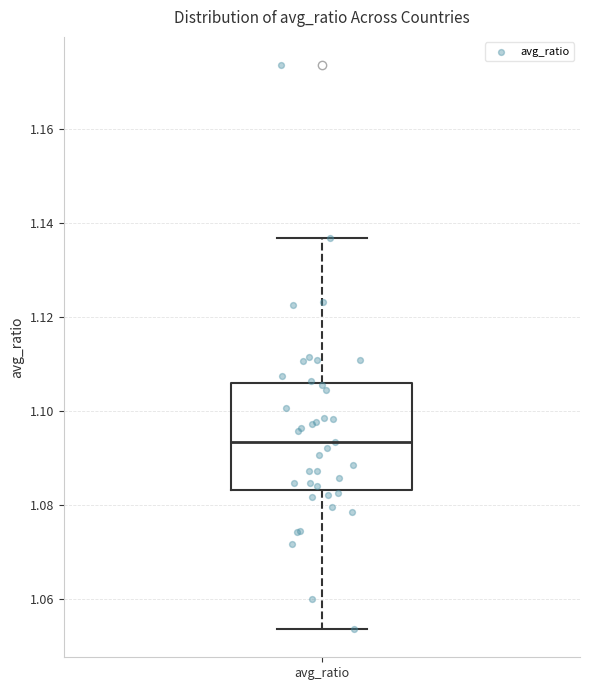

Transcribe this box plot: give where the median line is, the range the box spans, and where the two whiskers end, as read against the y-axis. The values are not printed on the chart, so give them approximately, as read against the axis.

median 1.094, box 1.084 to 1.106, whiskers 1.054 to 1.136